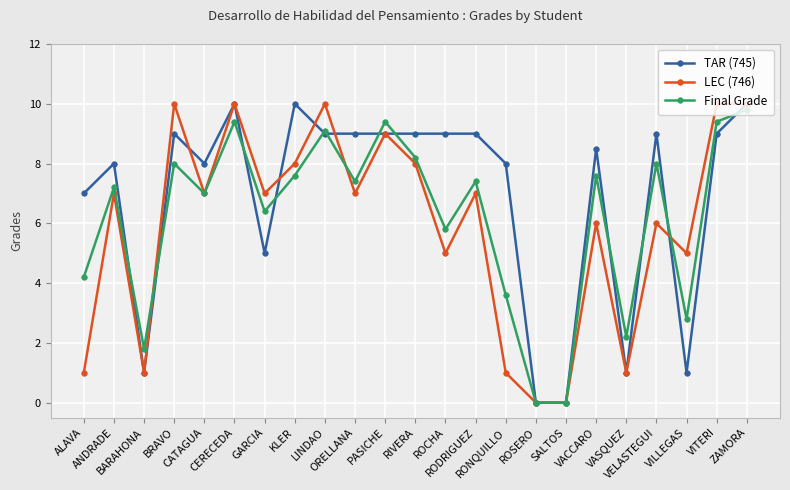

What is the highest value of the TAR (745) series?

10.0